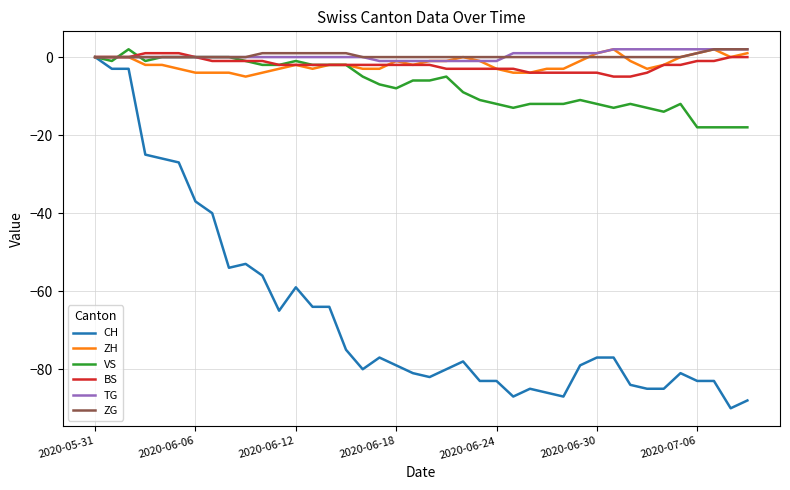

True or false: BS and ZH intersect in this chart.

True